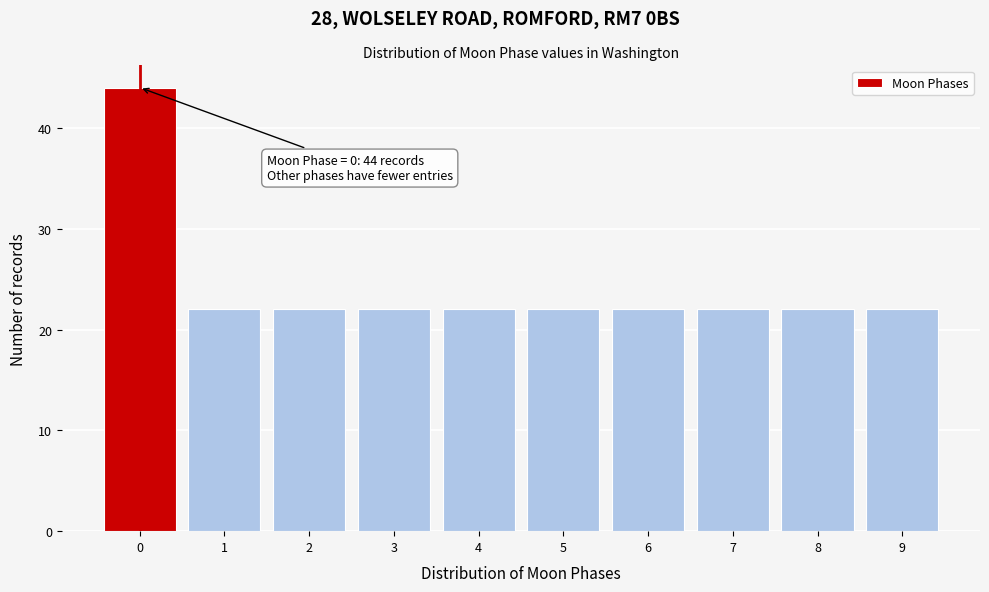

Over which range of the x-axis is the bar tallest?

-0.5 to 0.5